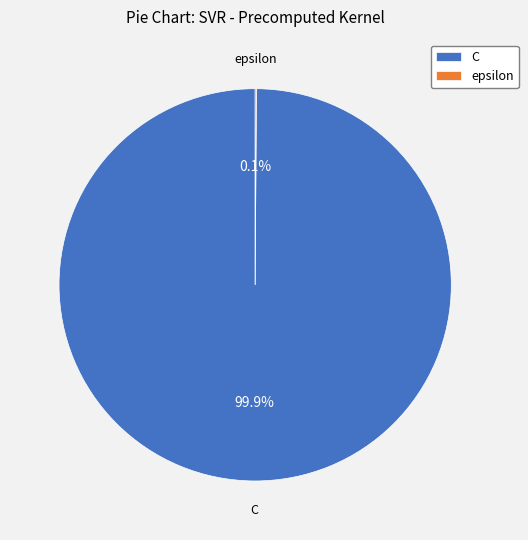

Is there a majority slice in this chart?

Yes